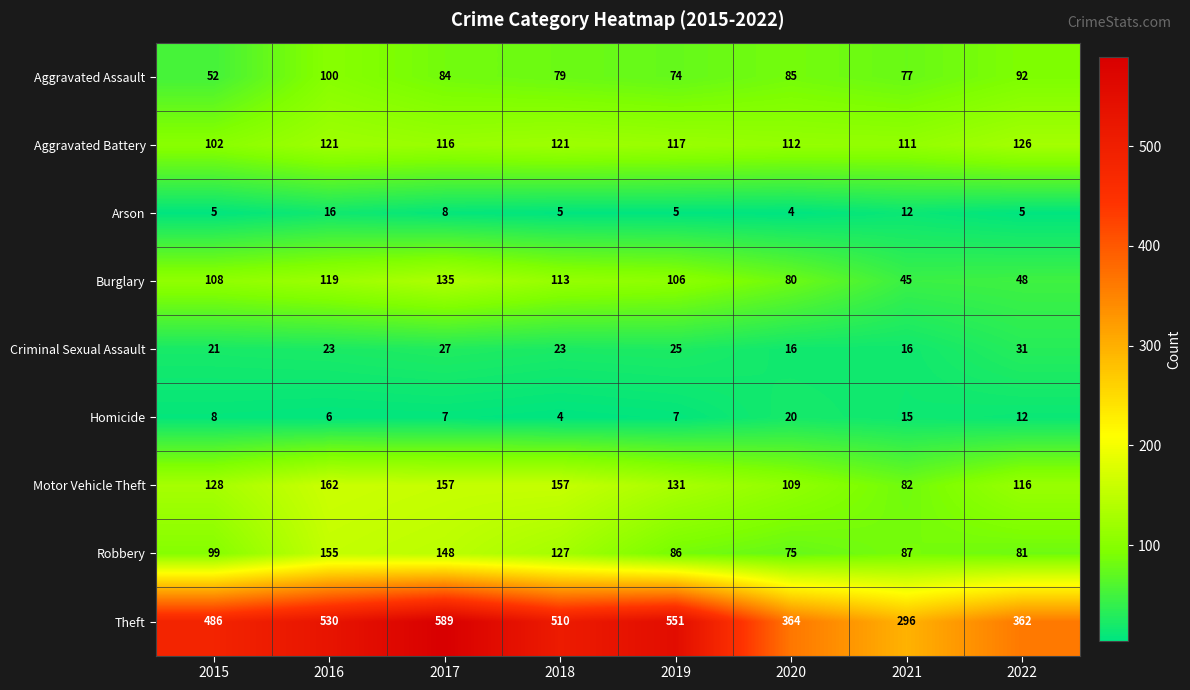

At 2015, list the series in order from largest to smallest.

Theft, Motor Vehicle Theft, Burglary, Aggravated Battery, Robbery, Aggravated Assault, Criminal Sexual Assault, Homicide, Arson